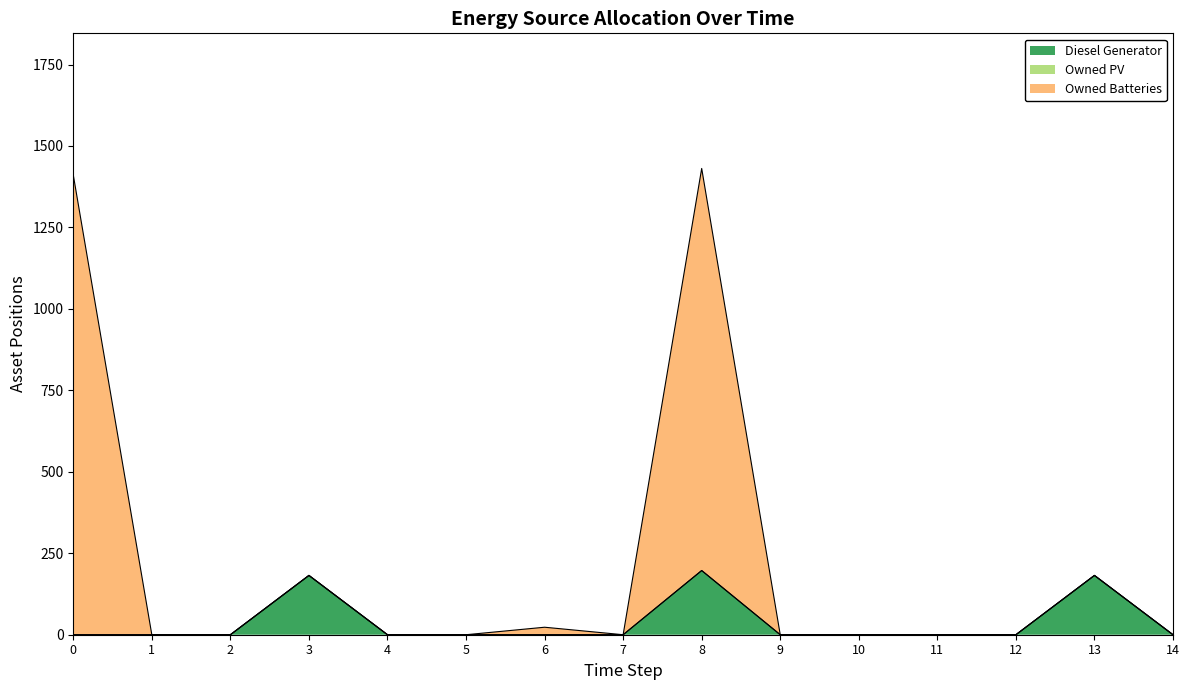

Is it true that Diesel Generator equals 116 at 4?

False